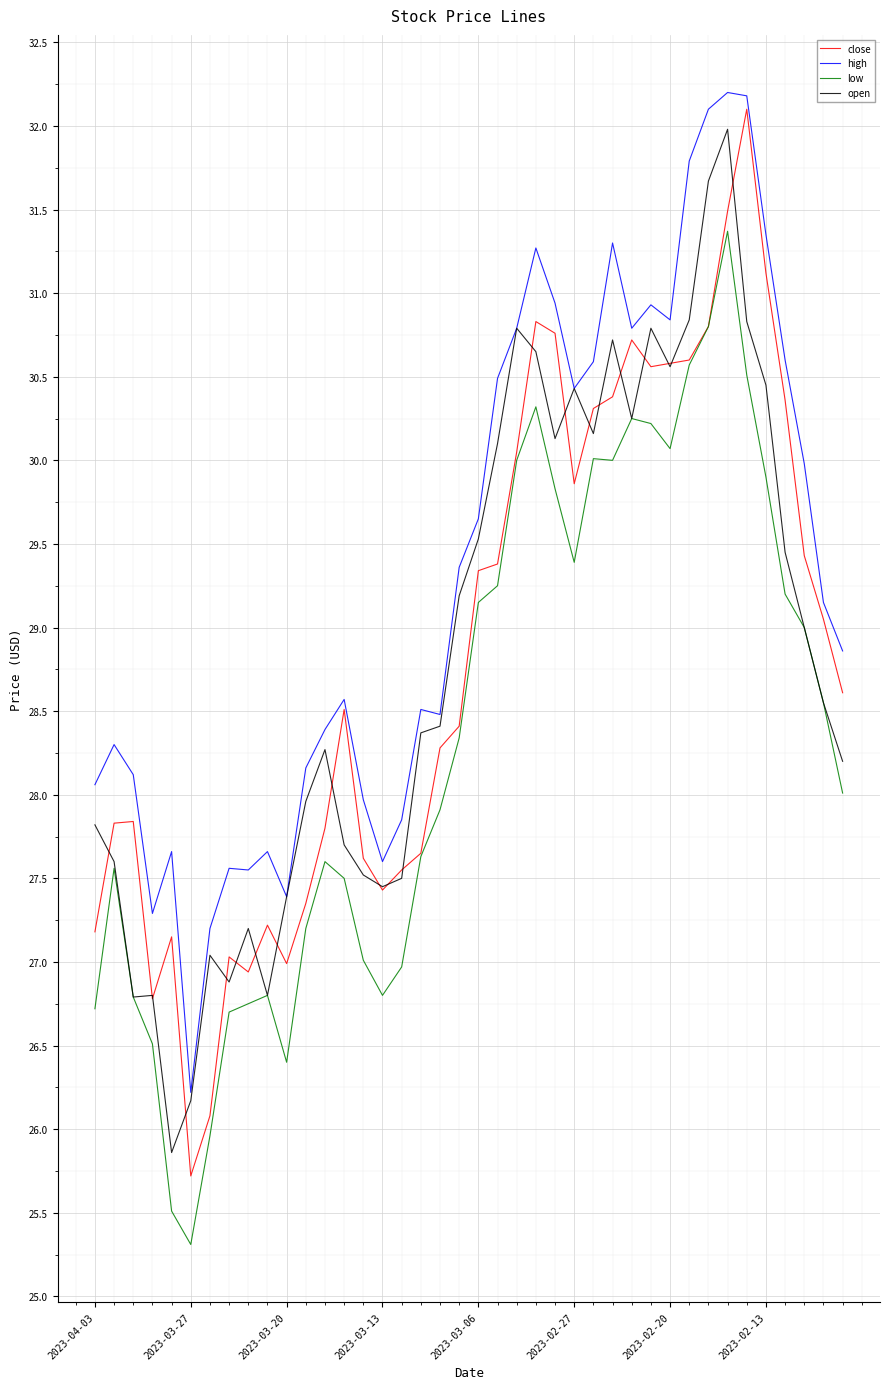

True or false: low and high intersect in this chart.

False